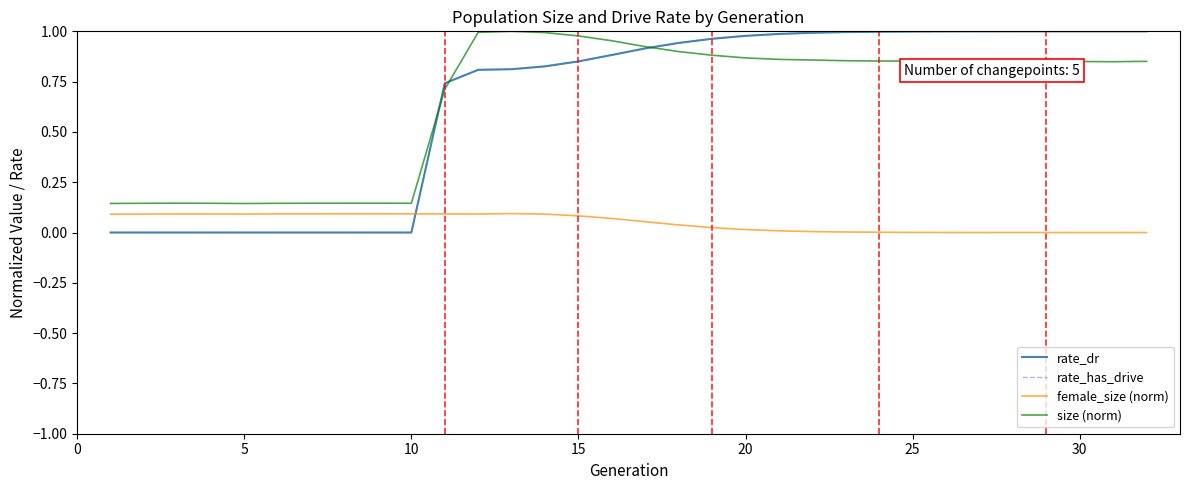

Is this an area chart (filled region under the line)?

No